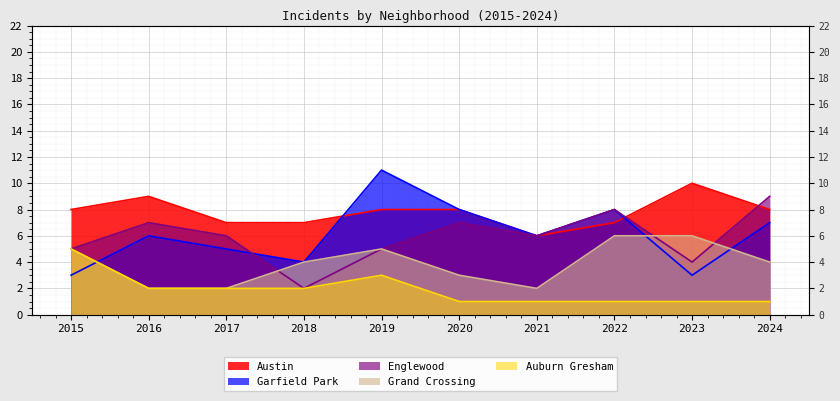

What is the difference between the Garfield Park values at 2022 and 2017?

3